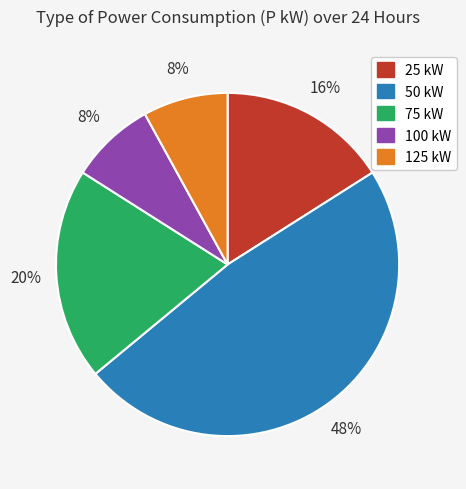

To the nearest percent, what portion does 25 kW represent?

16%